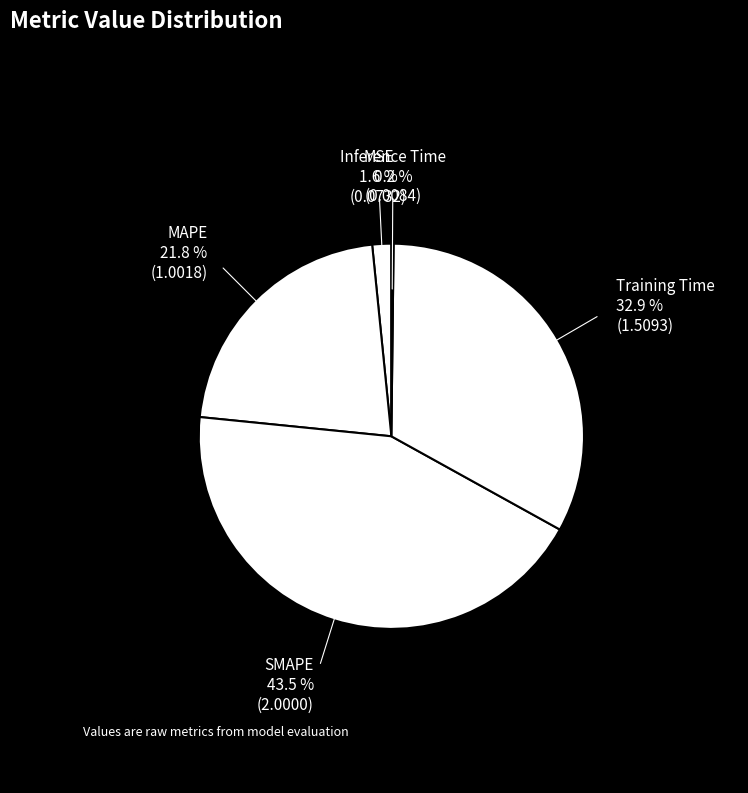

How many slices are in this pie chart?

5